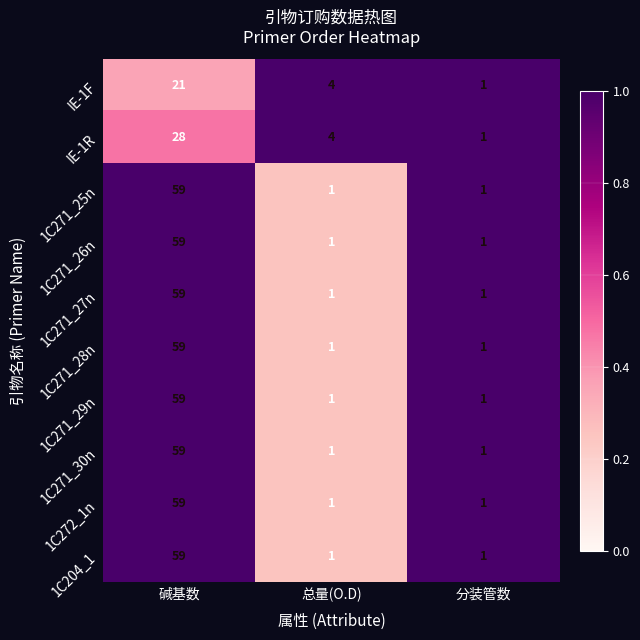

What is the average value of the 1C271_26n series?

20